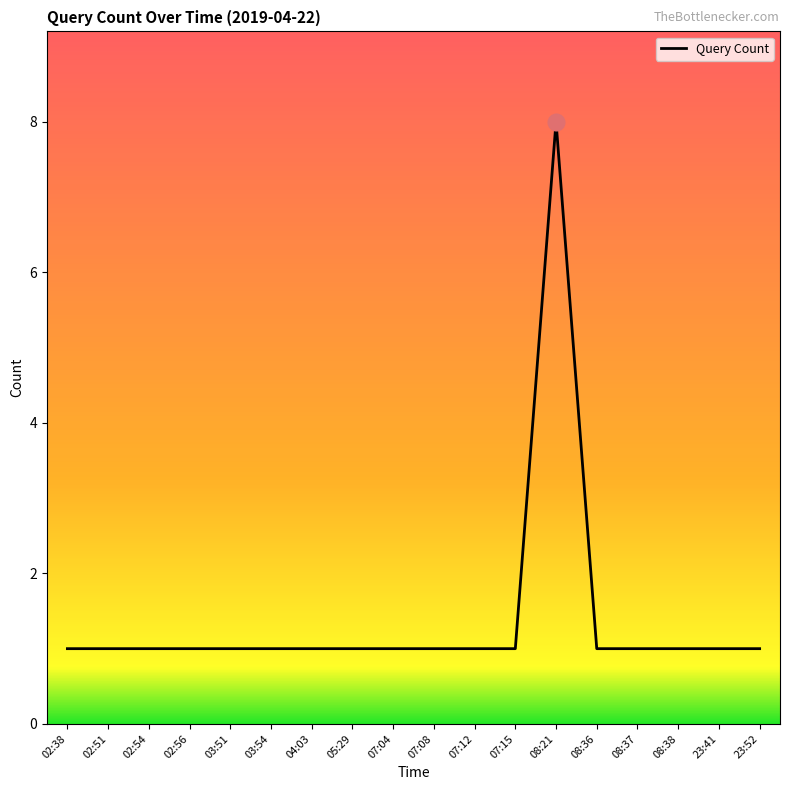

At which category does the chart reach its peak across all series?

08:21